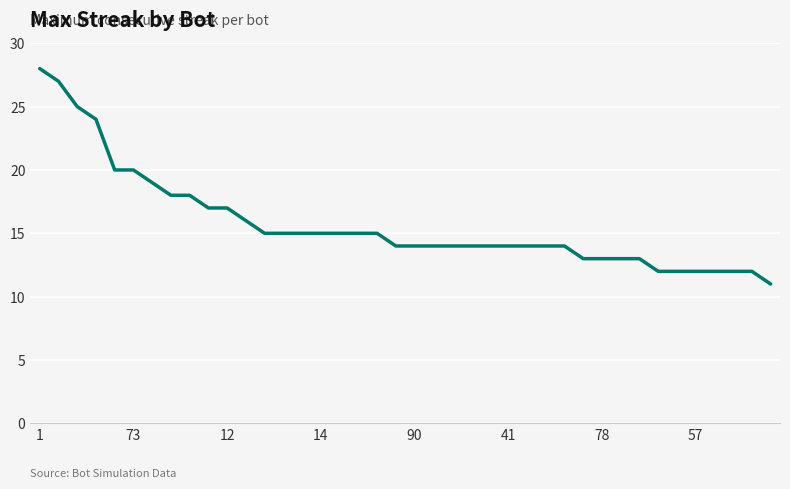

What is the minimum value shown in the chart?

11